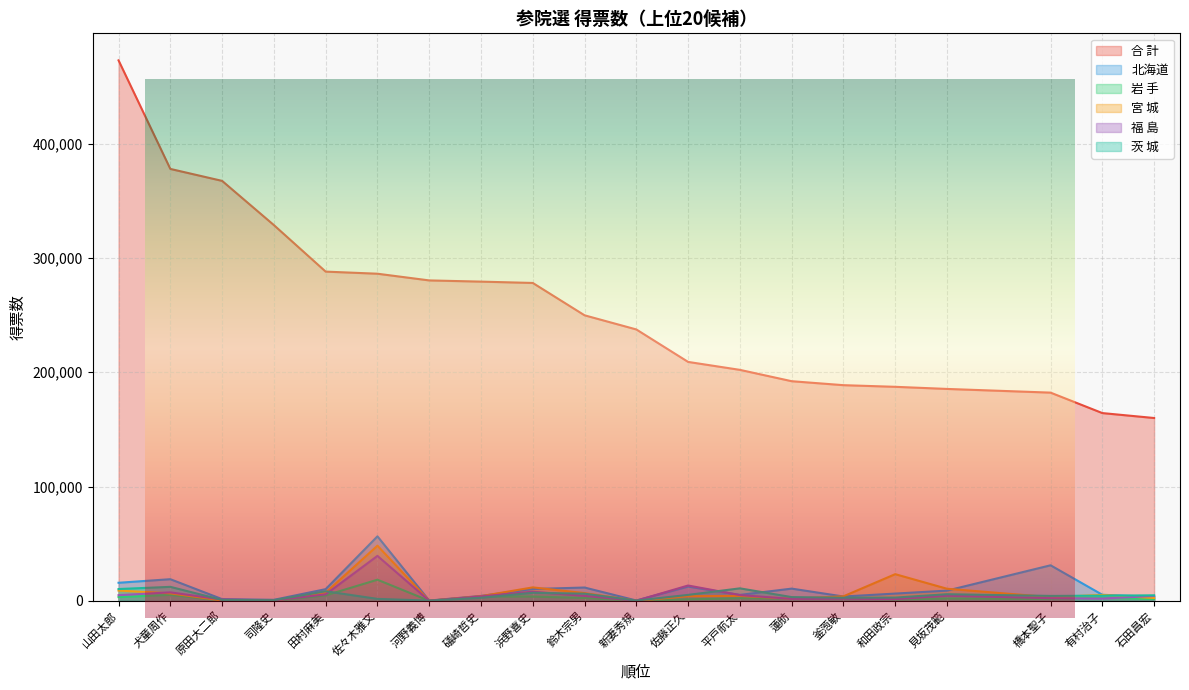

What is the value of the 北海道 point at the 12th from the left?

12506